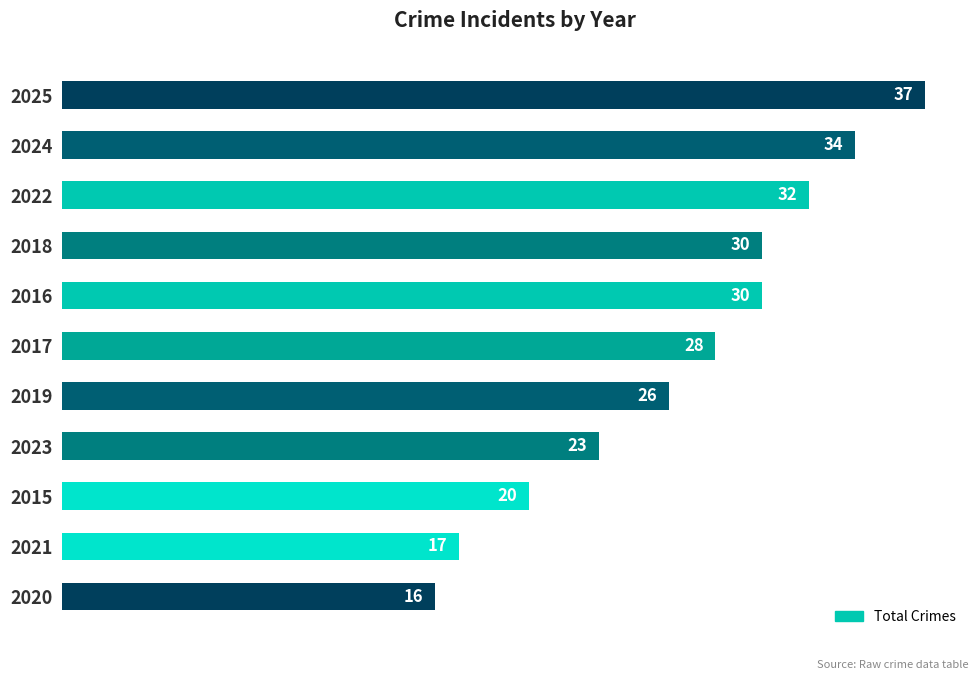

Reading bottom to top, what are all the values shown in this chart?

16	17	20	23	26	28	30	30	32	34	37